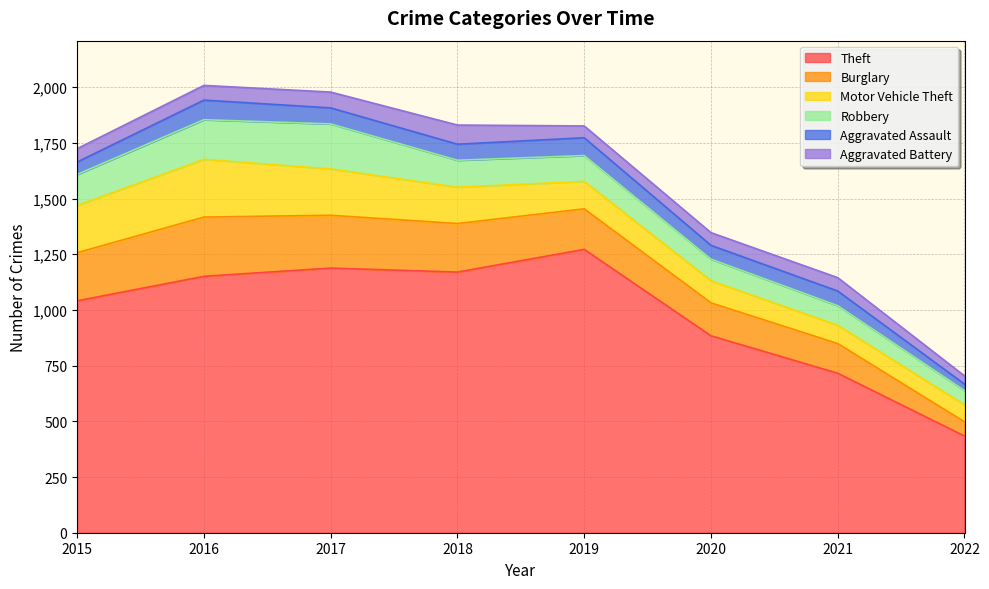

At how many categories does at least one series exceed 312?

8